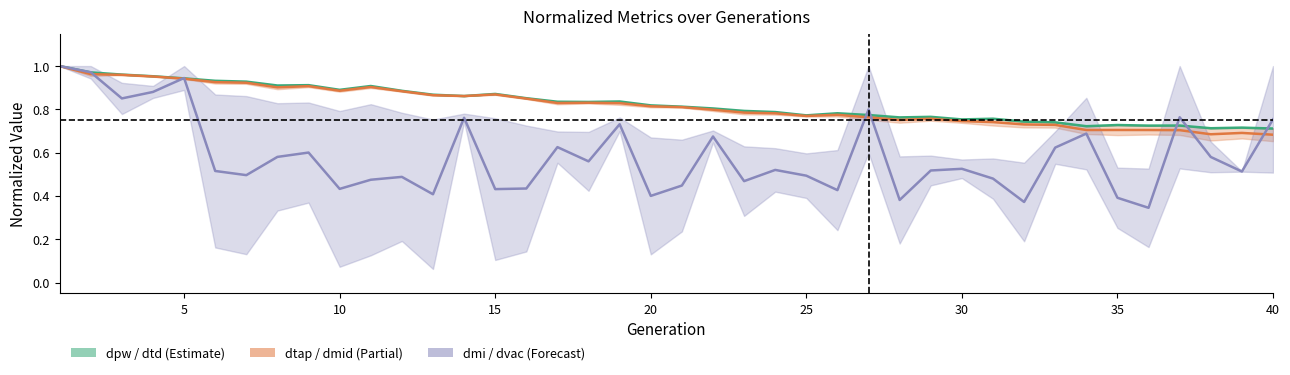

True or false: dtd and dmid intersect in this chart.

False